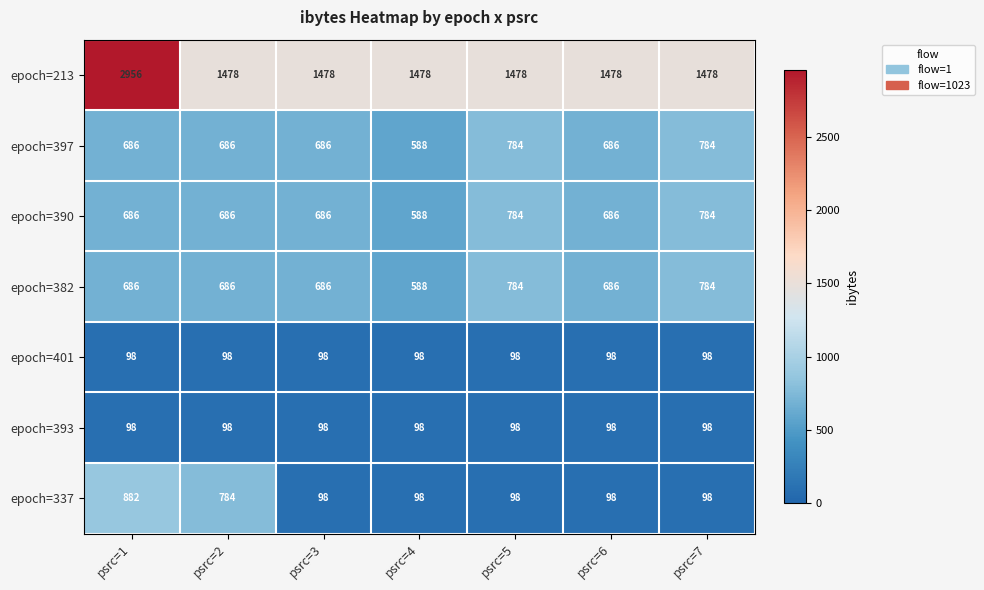

Count the epoch=337 values in the range 98 to 784.

6